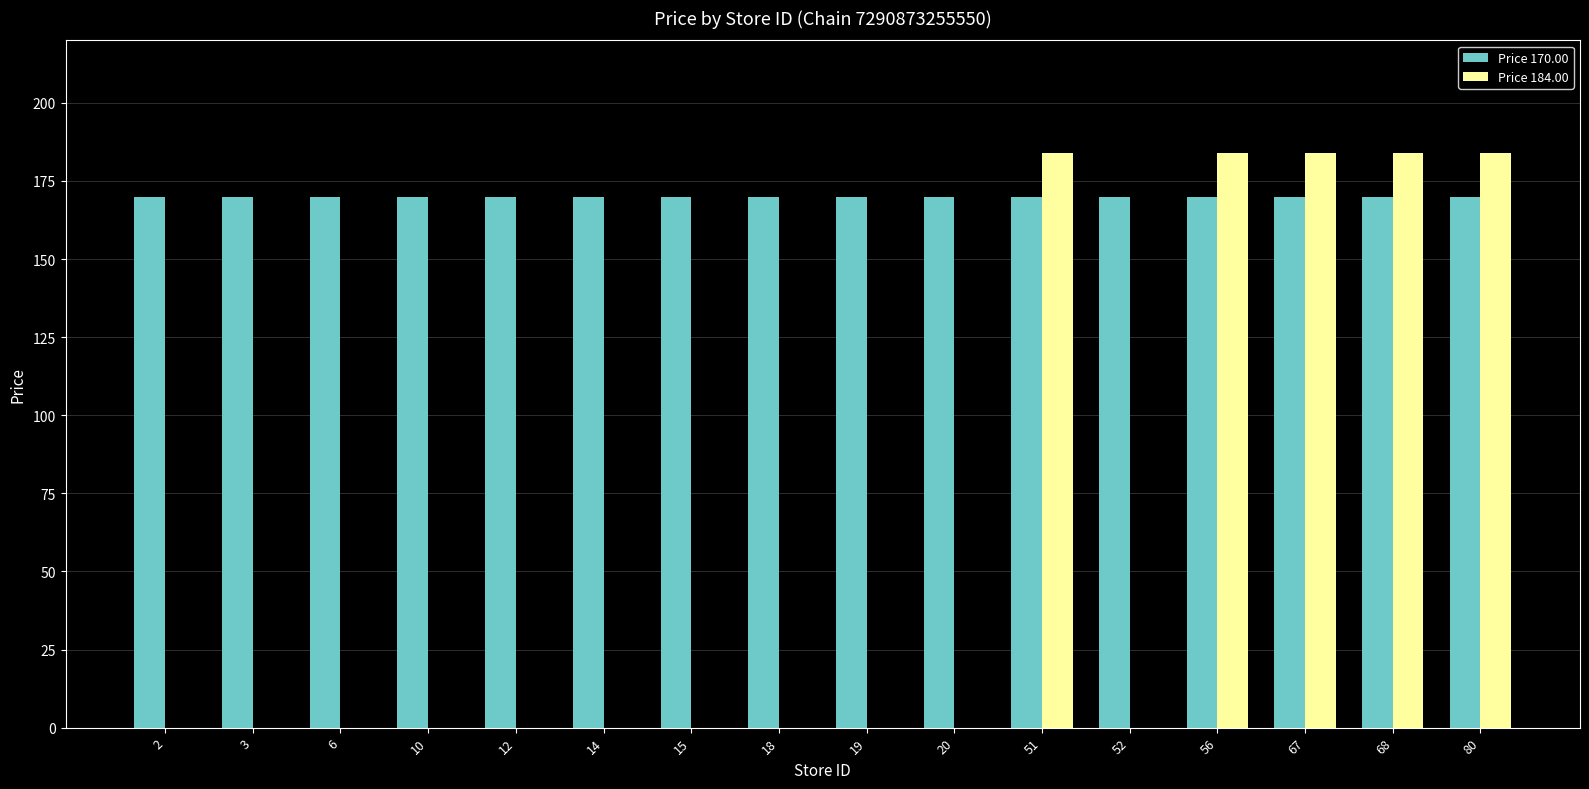

Which series has the largest total across all categories?

Price 170.00